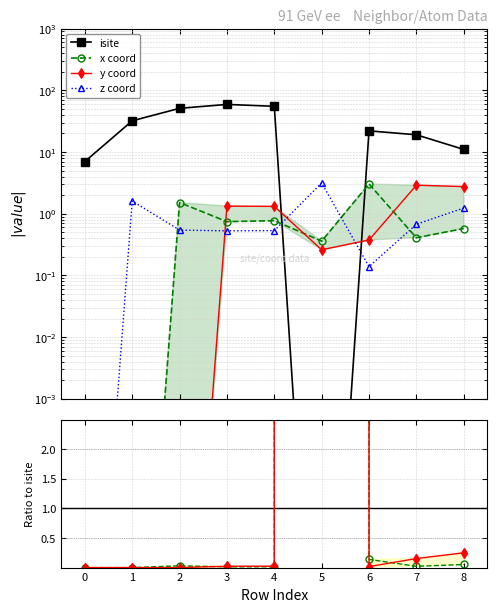

In isite, how many points are higher than both neighbors (excluding endpoints)?

2